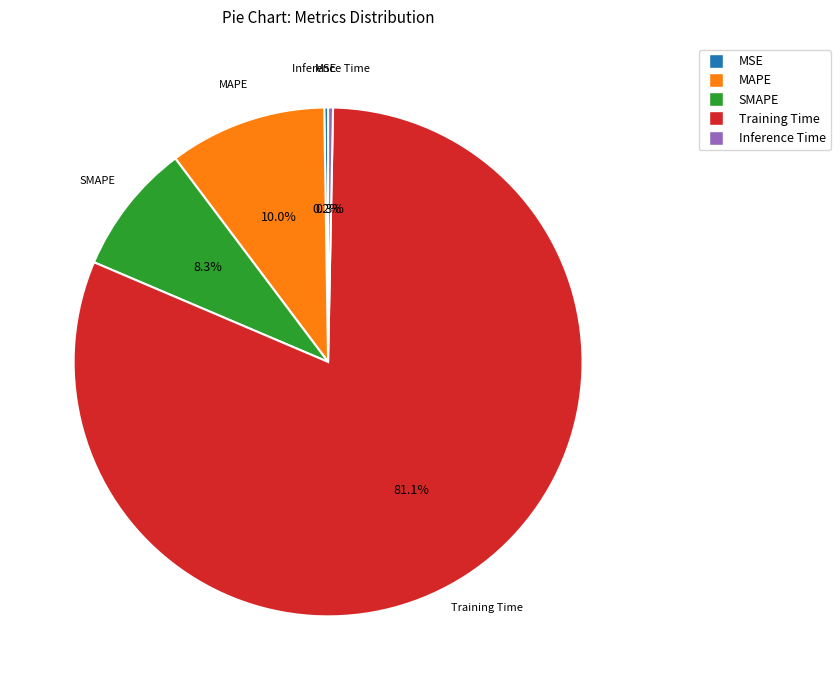

Which slice is the largest?

Training Time